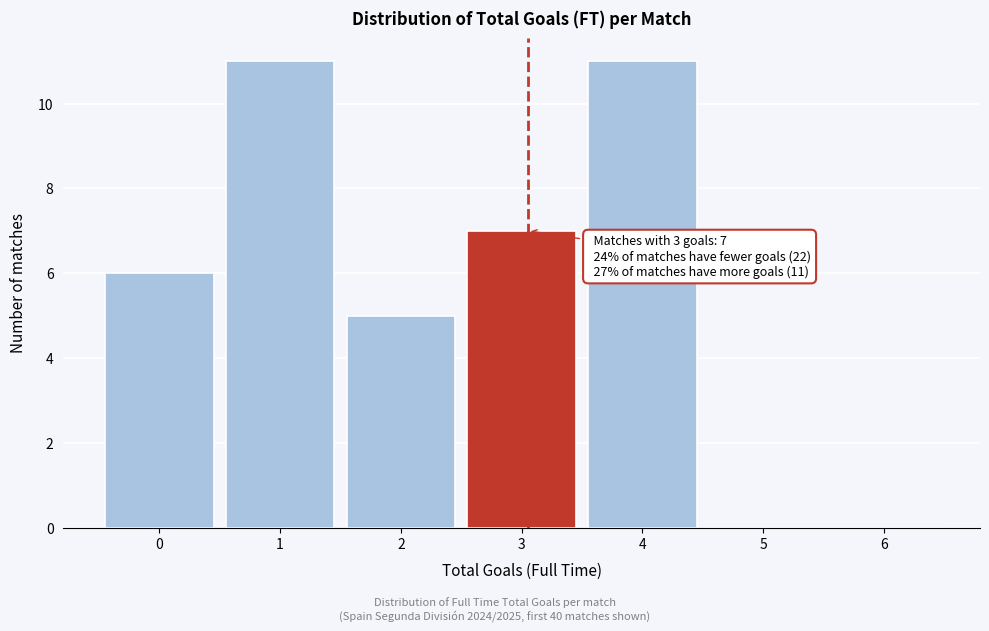

Reading left to right, list all the values displayed in this chart.

0=6	1=11	2=5	3=7	4=11	5=0	6=0